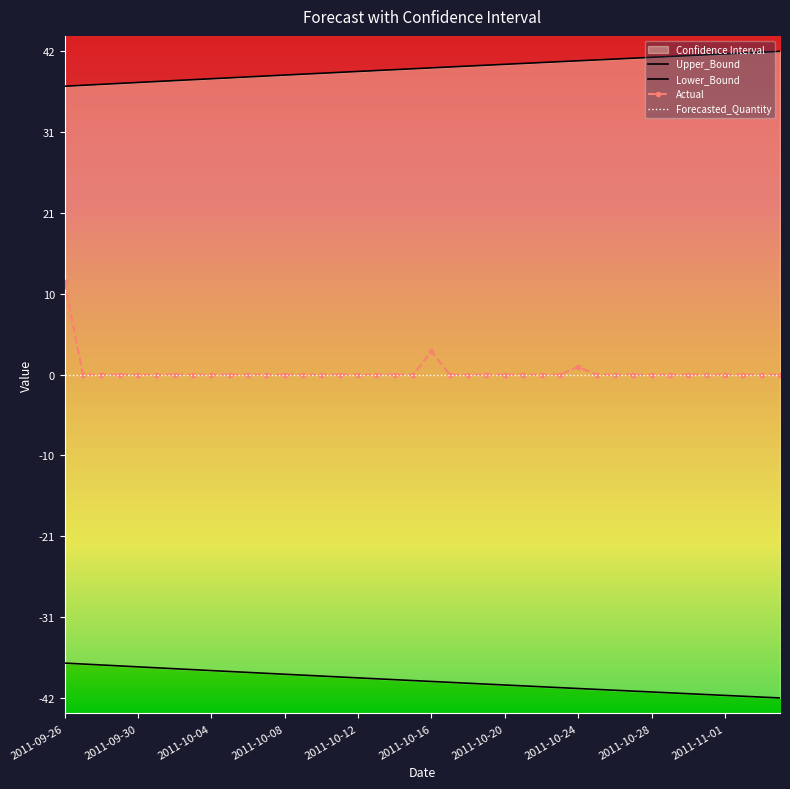

What is the label of the 27th point from the left?

2011-10-22